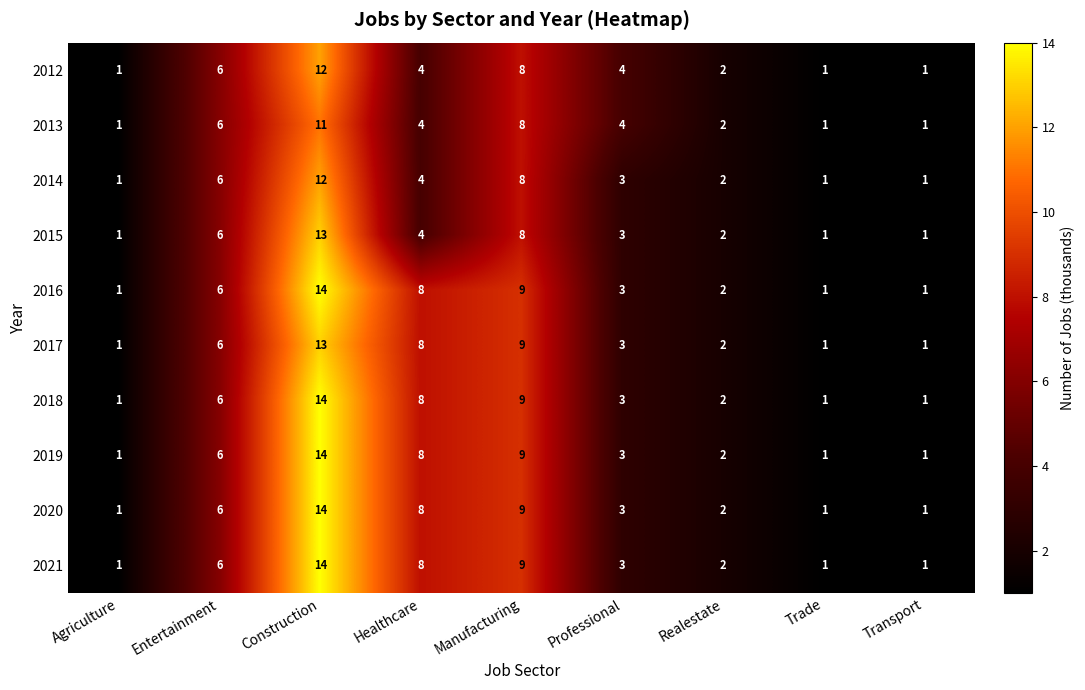

Where is 2015 nearest to the value 7?

Entertainment